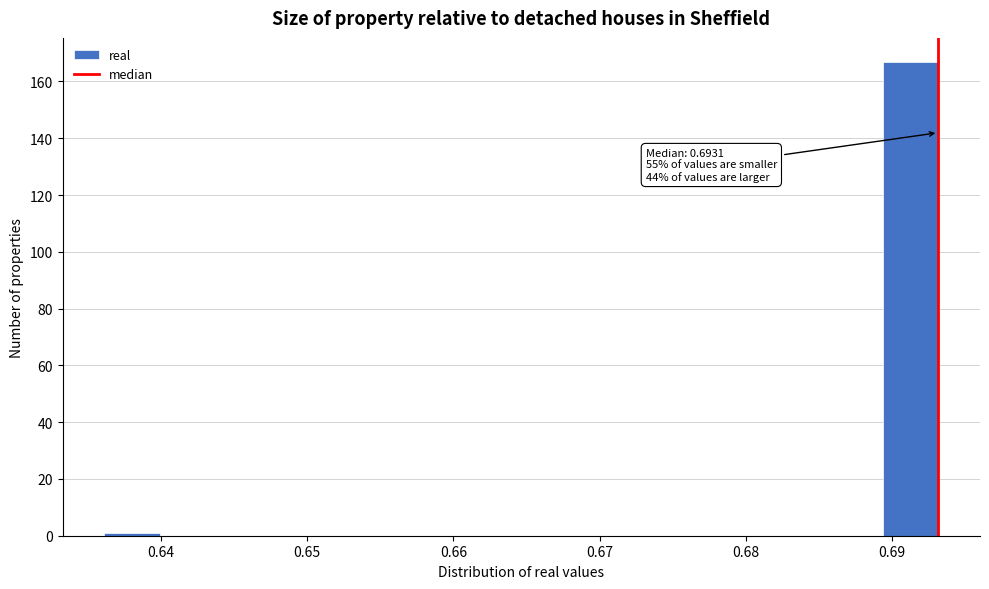

Read against the x-axis, roughly where is the centre of the tallest bar?

0.691